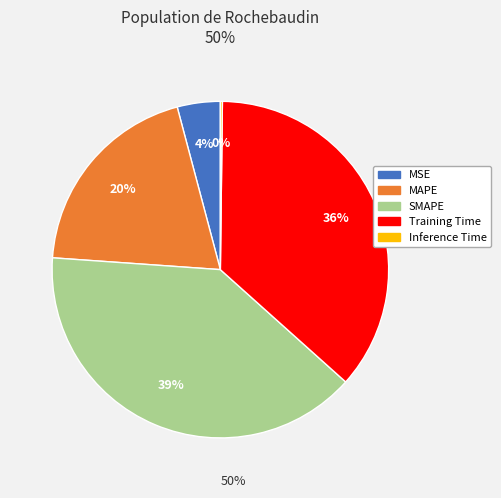

Is it true that Training Time is 31% of the pie?

False